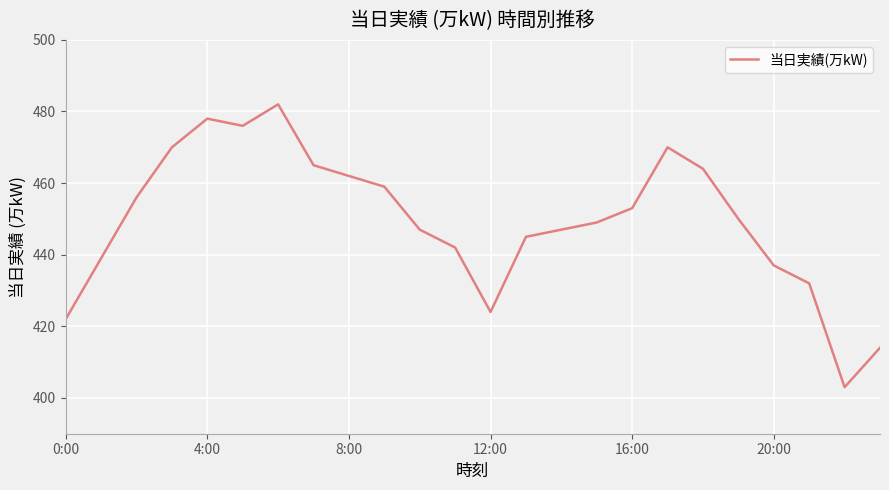

What is the greatest value displayed?

482